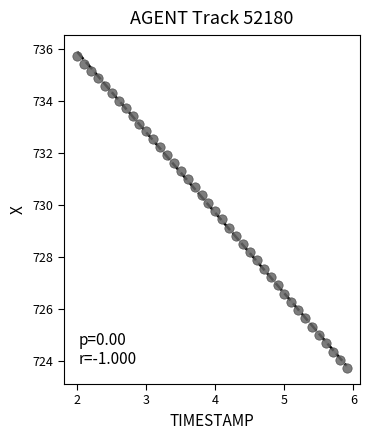

What is the range of Y values (max minus min)?

12.0